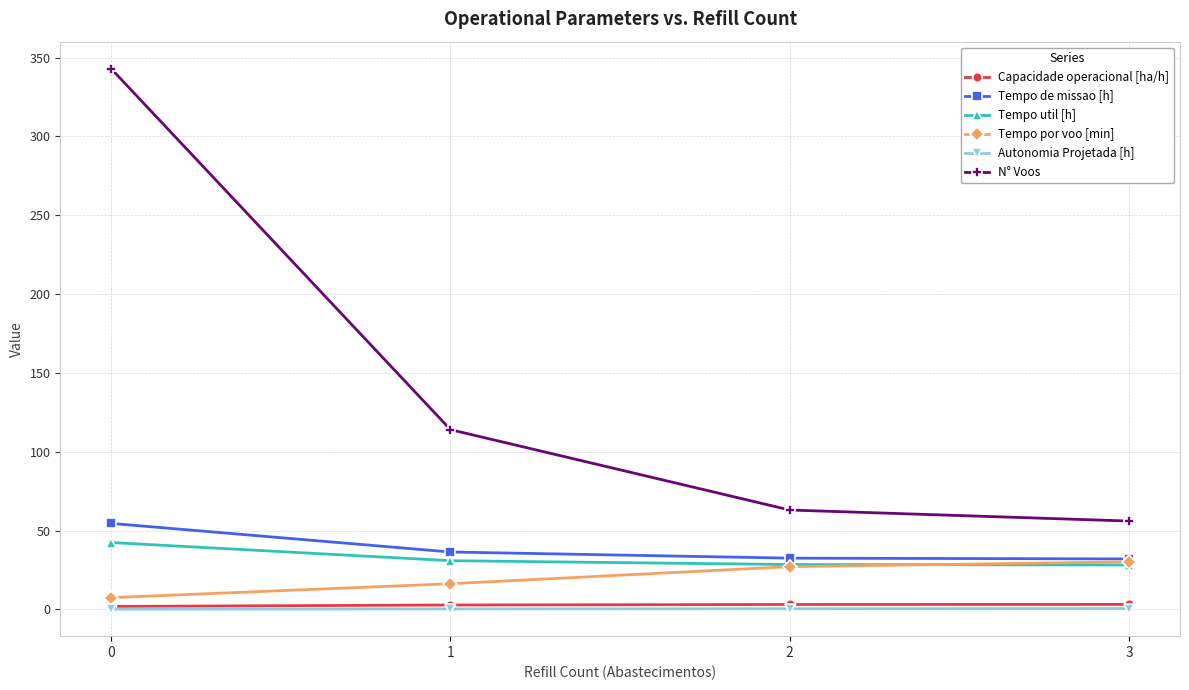

What is the total value across all series at 2?

154.4